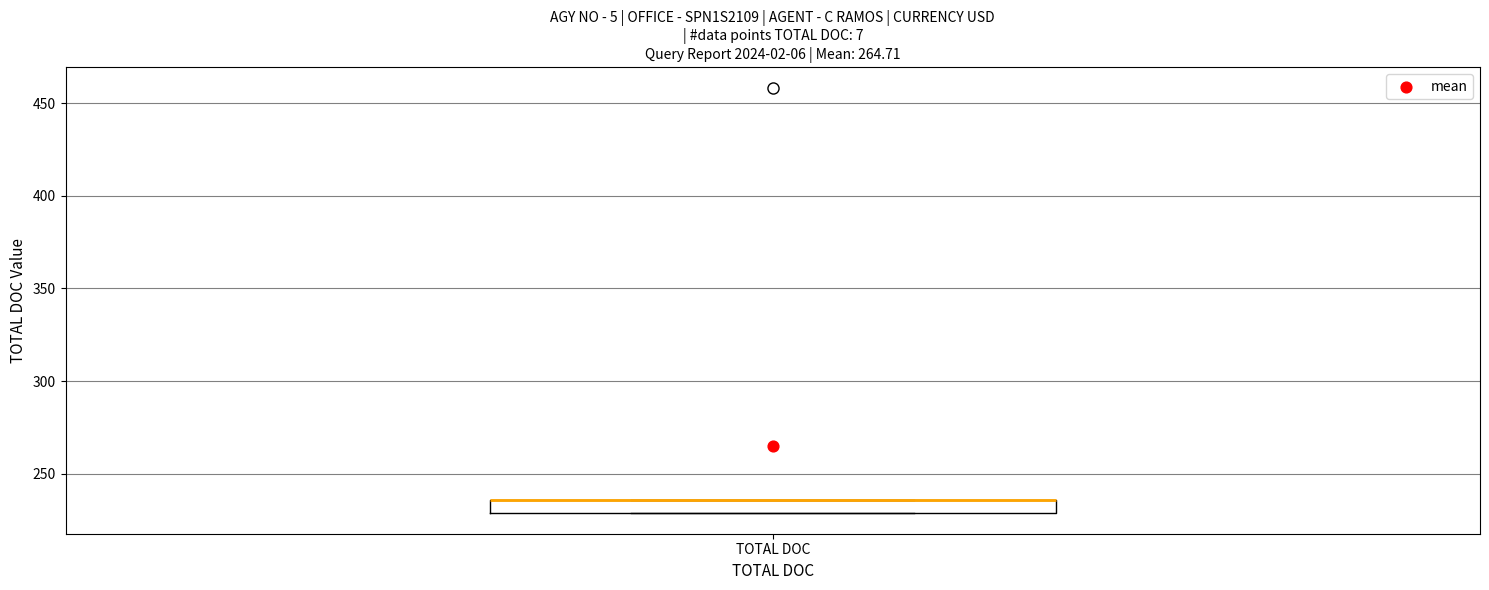

Where is the lower edge of the box for TOTAL DOC on the y-axis? The values are not printed on the chart, so give them approximately, as read against the axis.

230